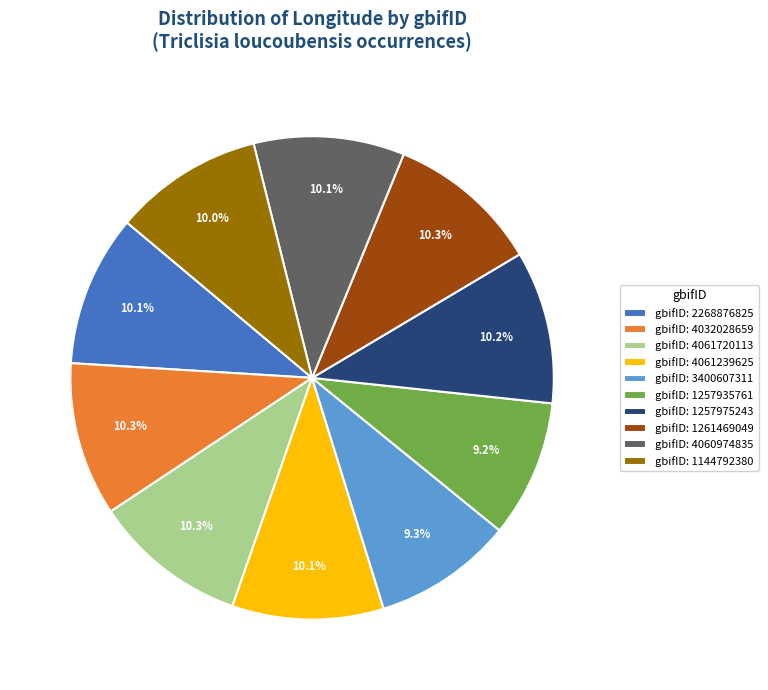

Which has a higher value, gbifID: 1257935761 or gbifID: 2268876825?

gbifID: 2268876825